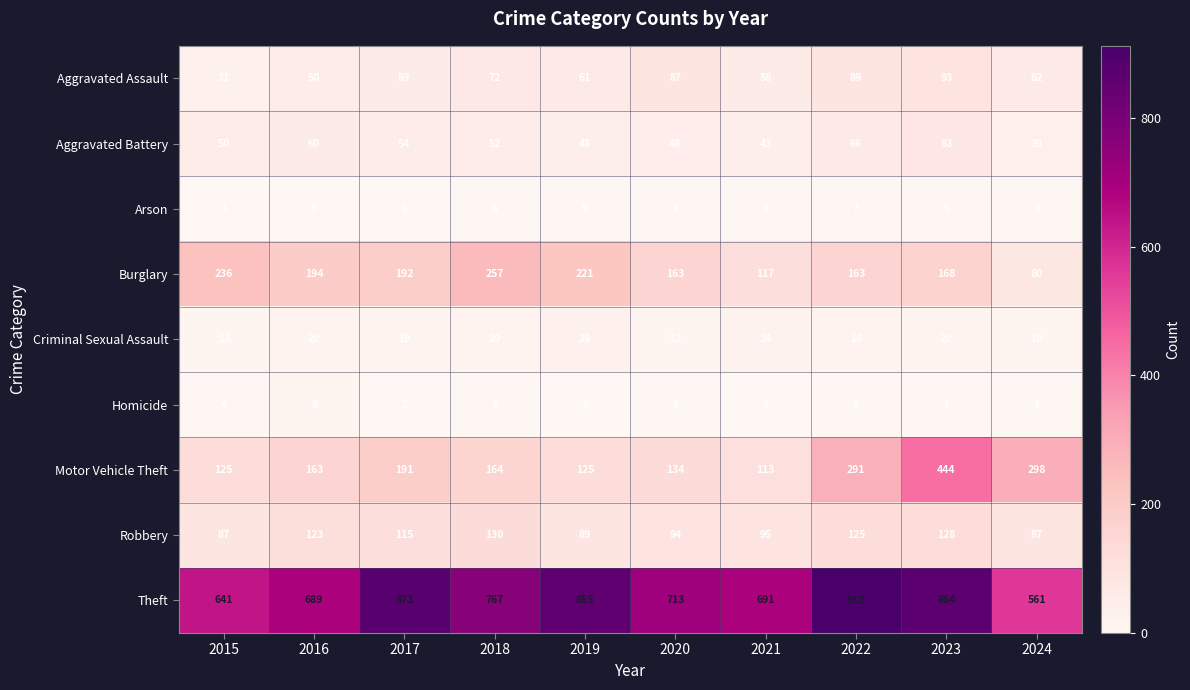

What is the total value across all series at 2024?

1145